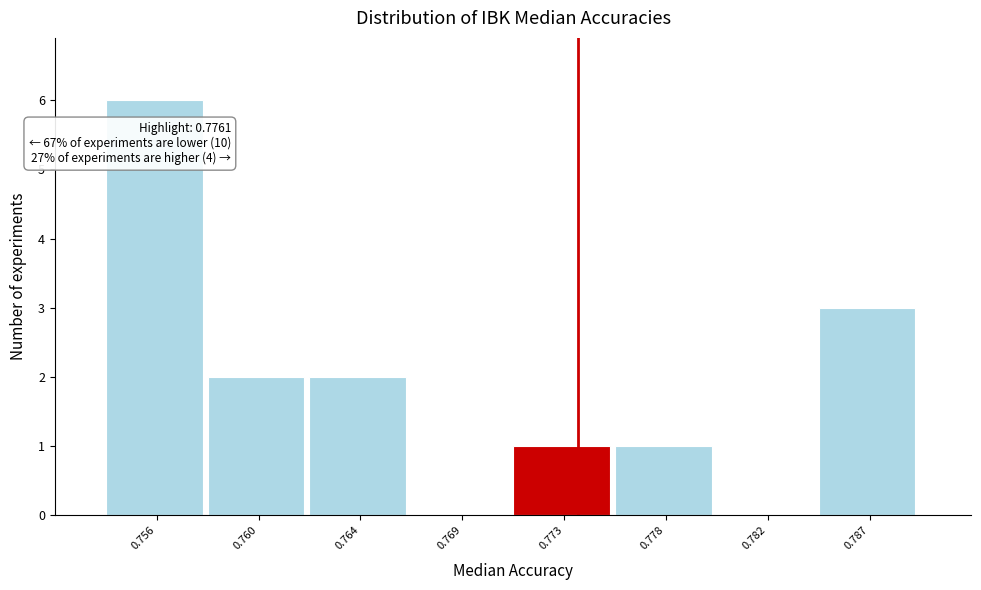

Reading left to right, extract all data points from this chart.

0.756=6	0.760=2	0.764=2	0.769=0	0.773=1	0.778=1	0.782=0	0.787=3